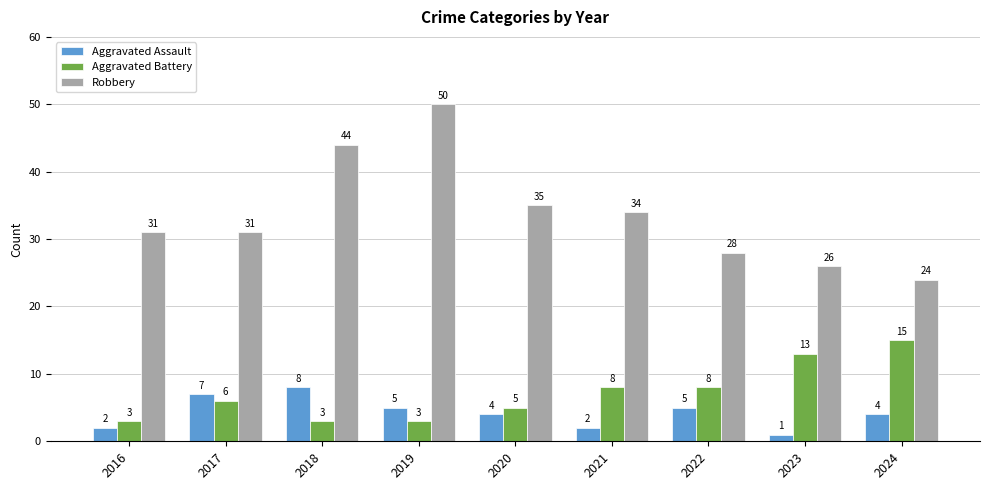

True or false: Robbery has a value of 31 at 2017.

True